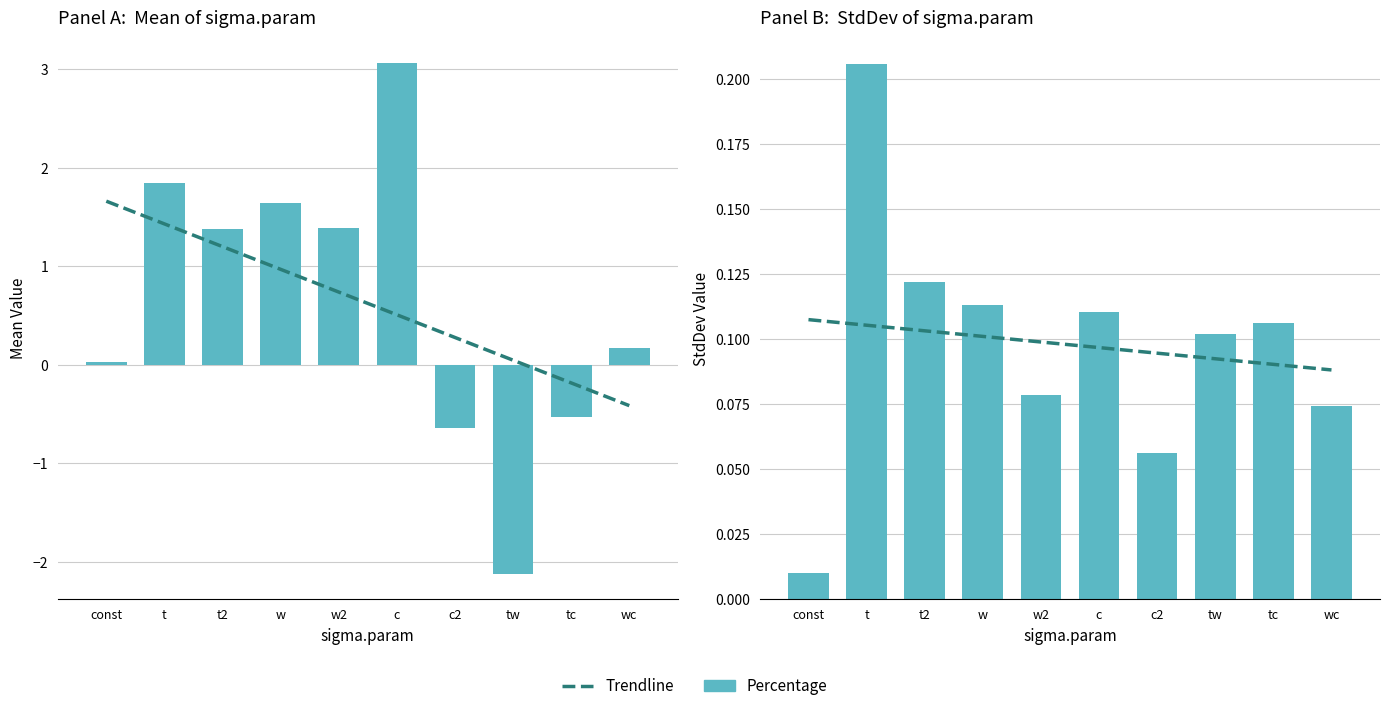

At which label does Percentage reach its minimum?

const